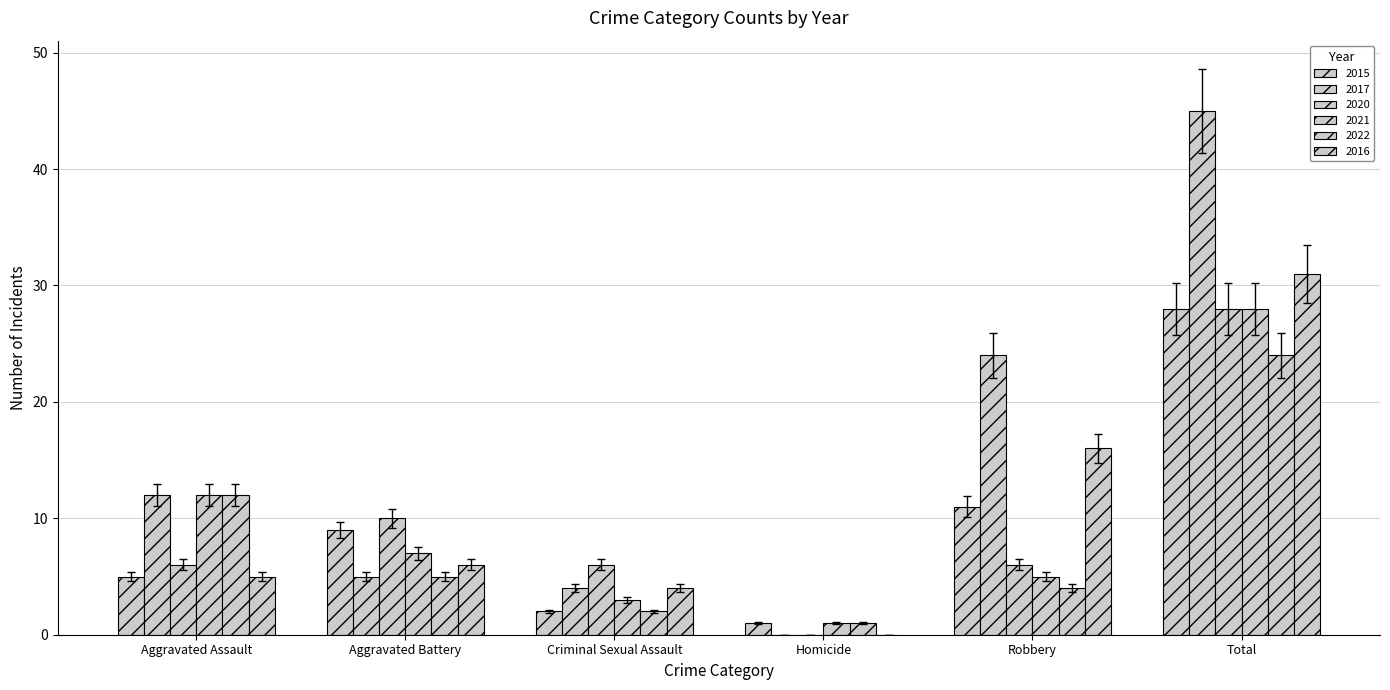

Are the bars grouped side by side (vs. stacked)?

Yes